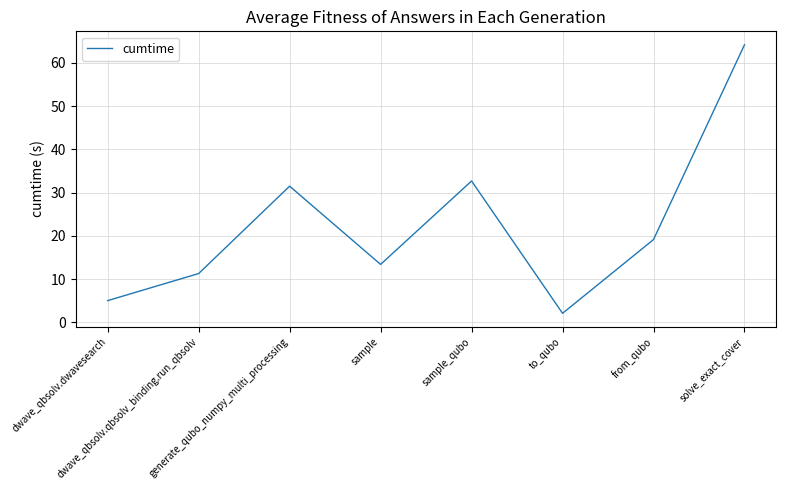

What is the smallest value displayed?

2.1